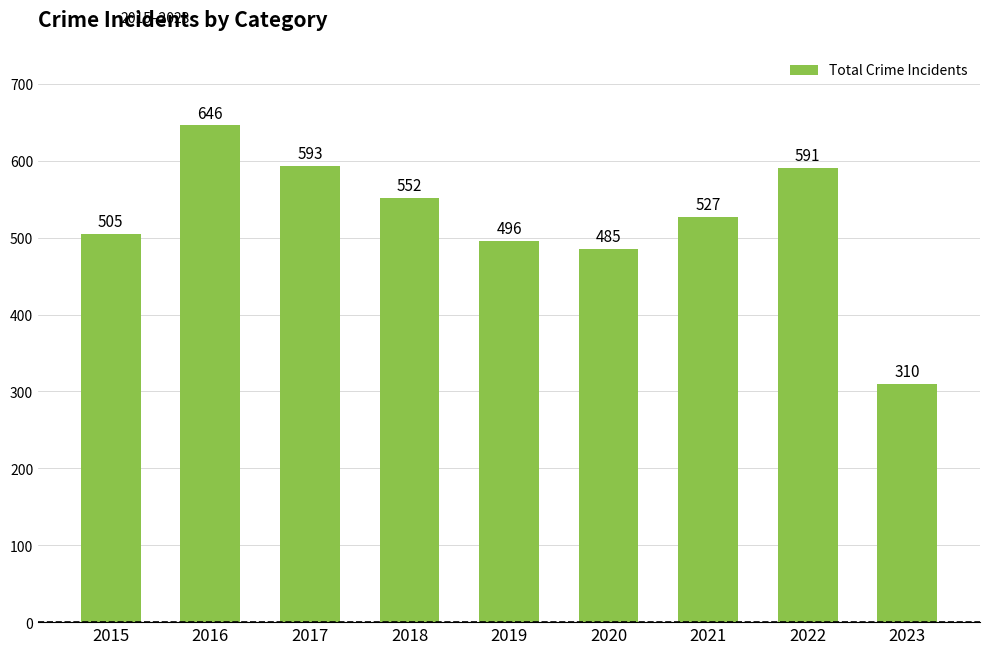

Reading left to right, transcribe all the data shown in this chart.

505	646	593	552	496	485	527	591	310